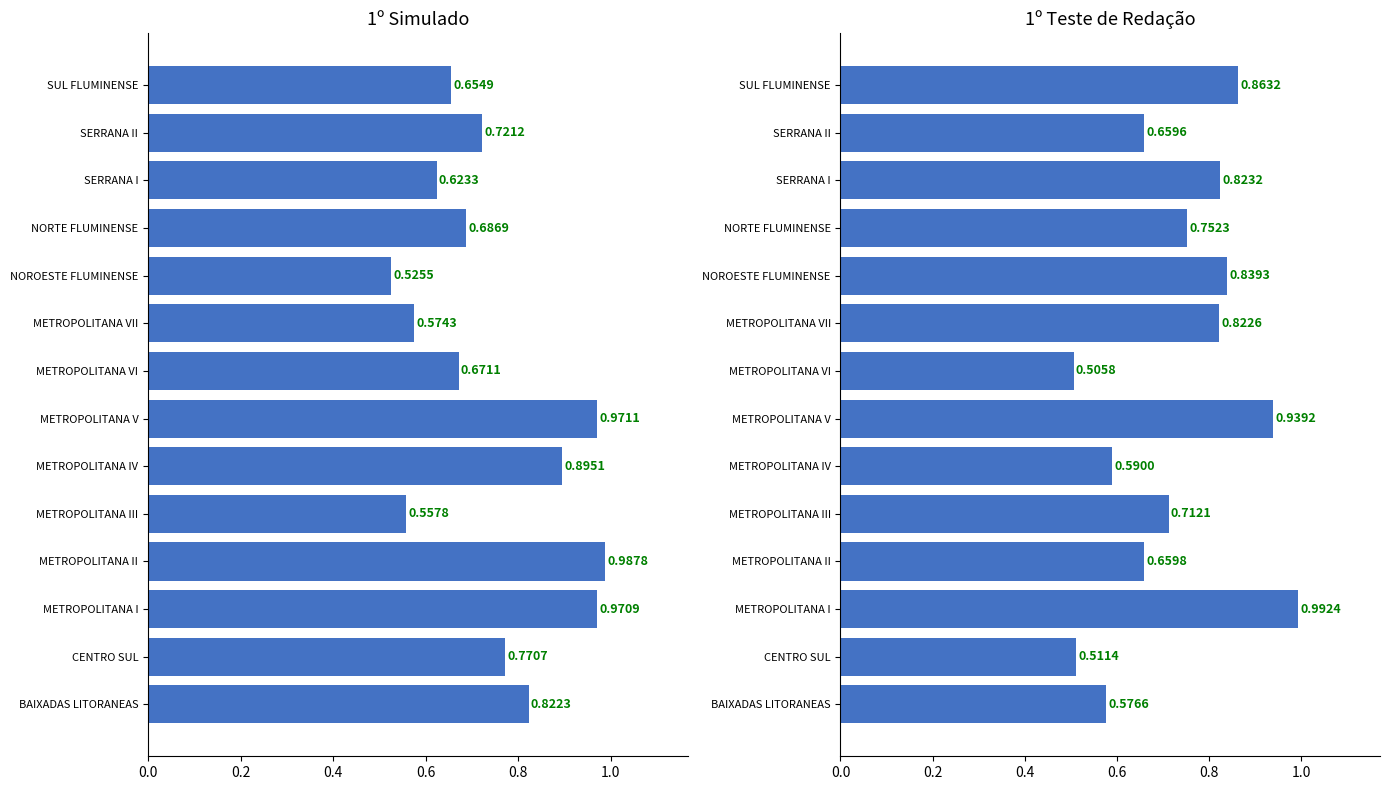

Does the chart contain any negative values?

No